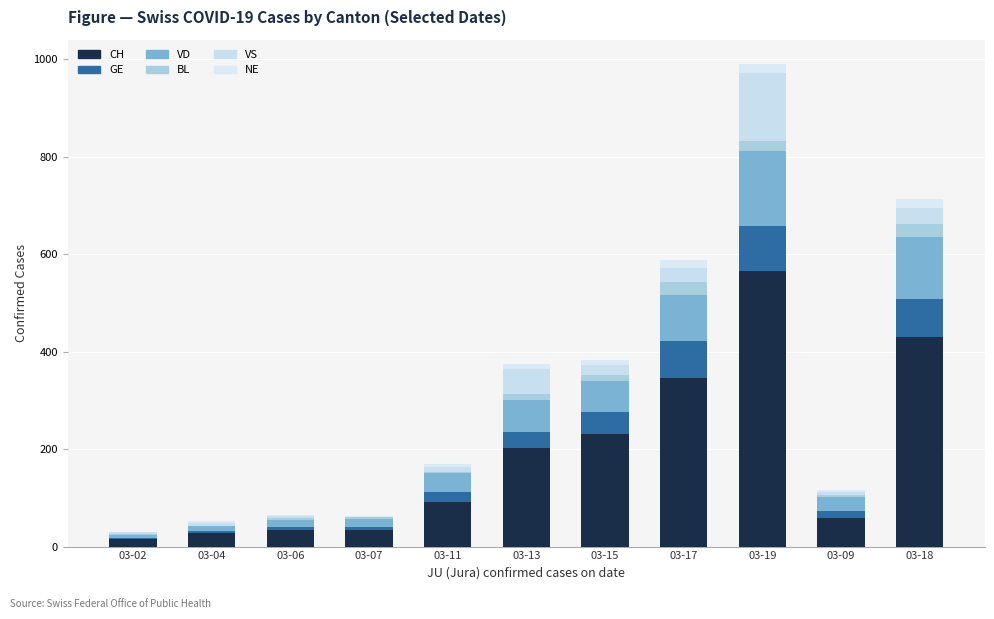

What are all the series names shown in the legend?

CH, GE, VD, BL, VS, NE